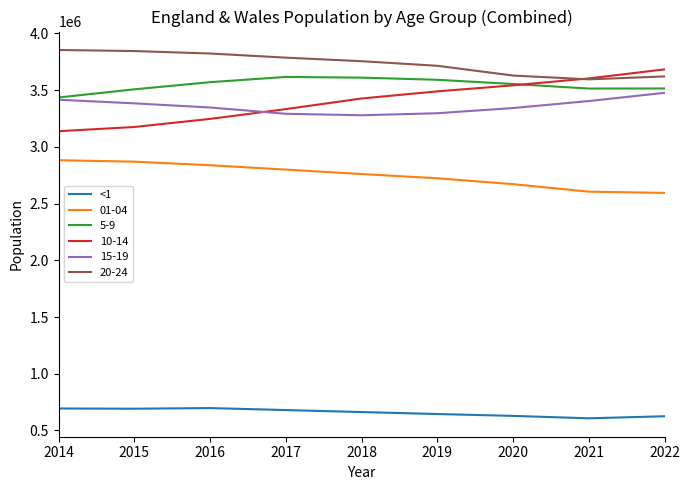

What is the highest value of the 01-04 series?

2882359